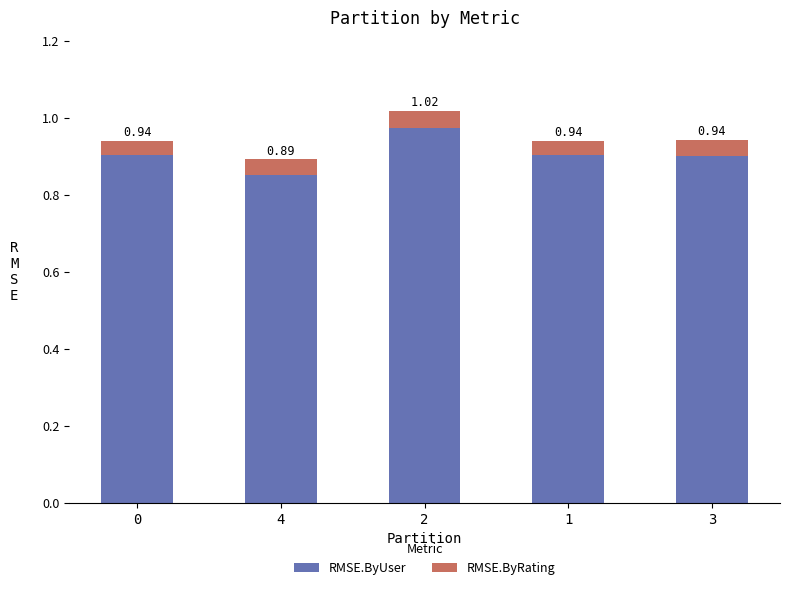

What is the sum of the RMSE.ByUser values at 2 and 4?

1.8